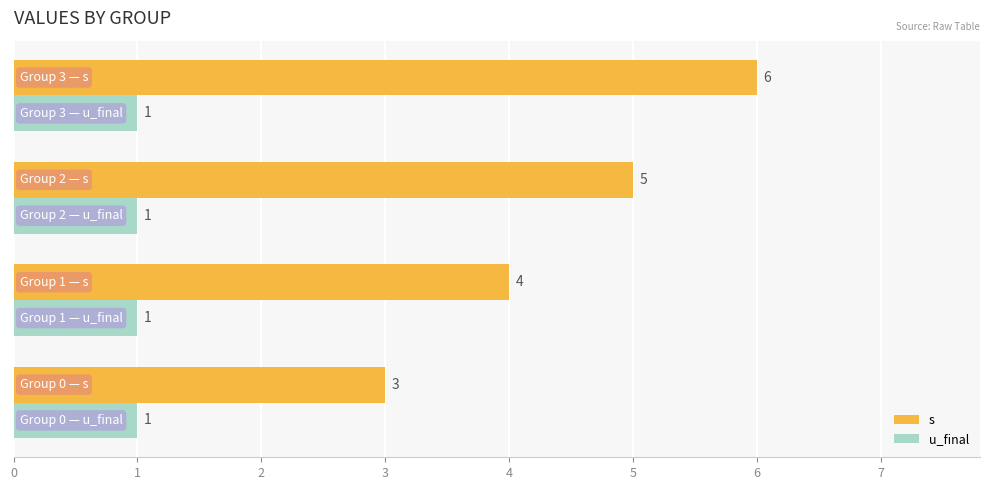

List the series in order of their overall mean, lowest first.

u_final, s